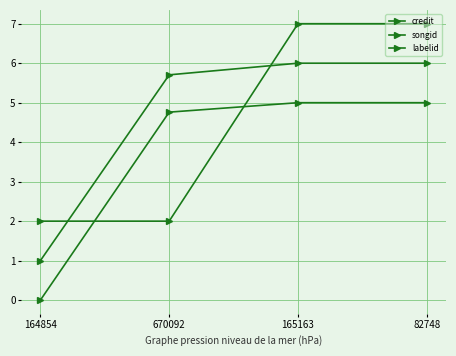

What is the value of the songid point at the 3rd from the left?

6.0